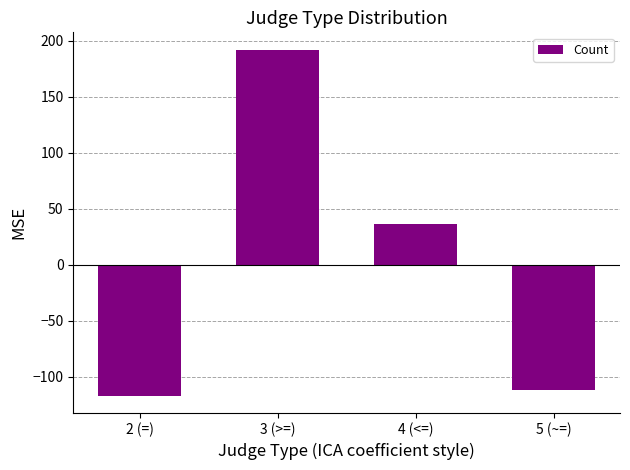

Is it true that the value at 4 (<=) is 53.7?

False